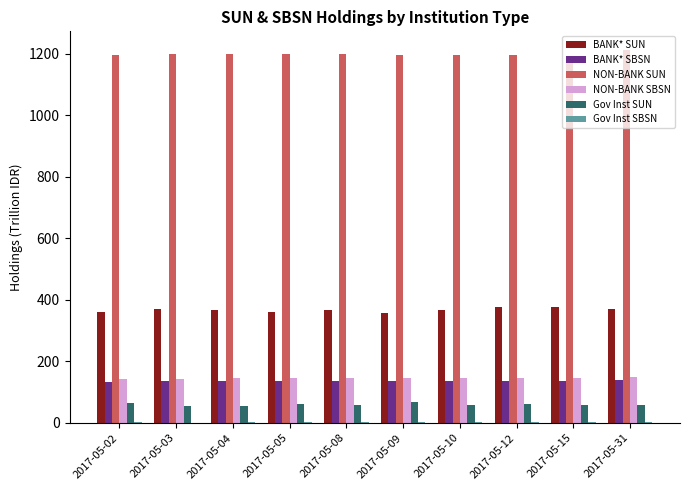

Which series has the largest total across all categories?

NON-BANK SUN